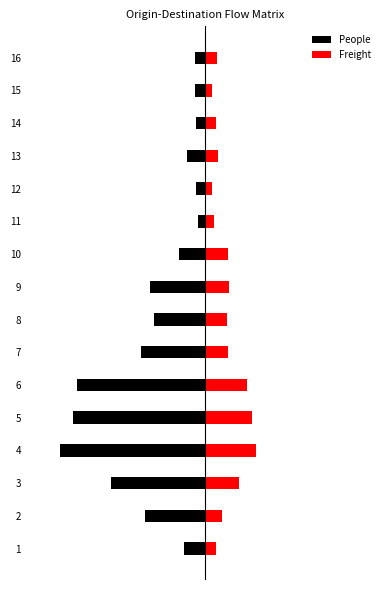

Rank the series by their average value, from lowest to highest.

People, Freight